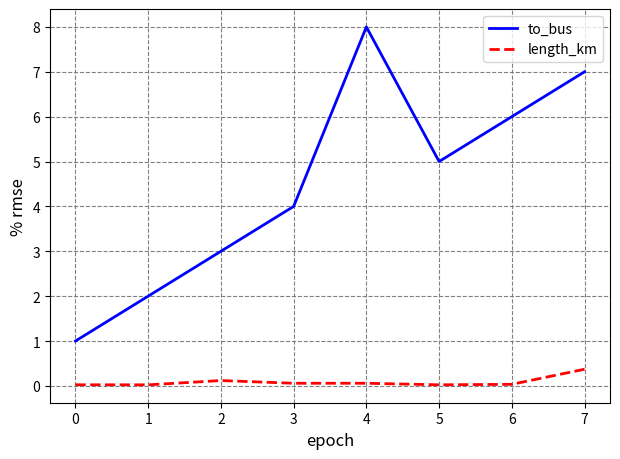

Does the chart display data point markers on the line(s)?

No